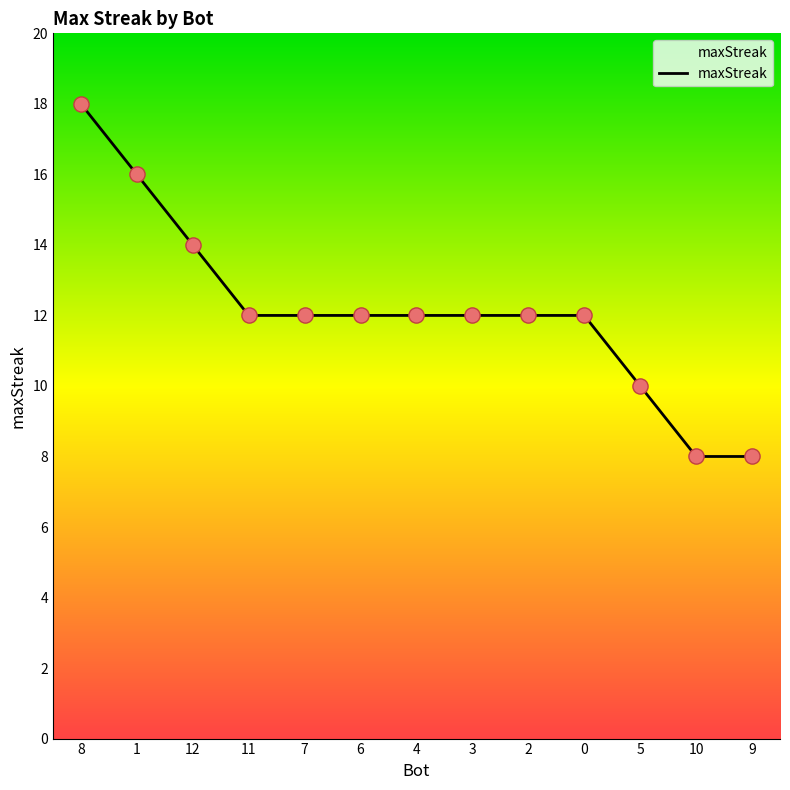

Between 10 and 12, which is larger?

12